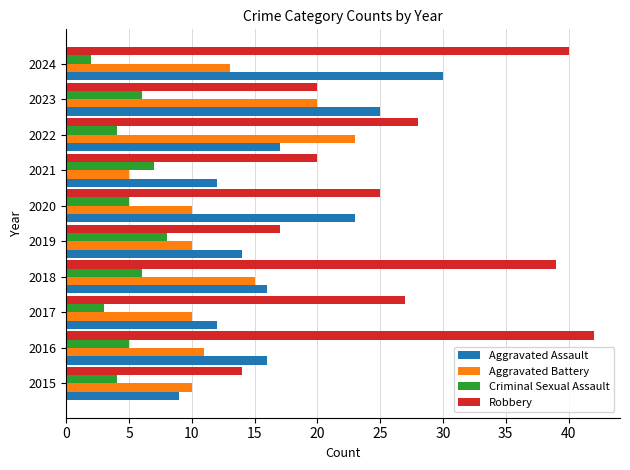

What is the average value of the Aggravated Assault series?

17